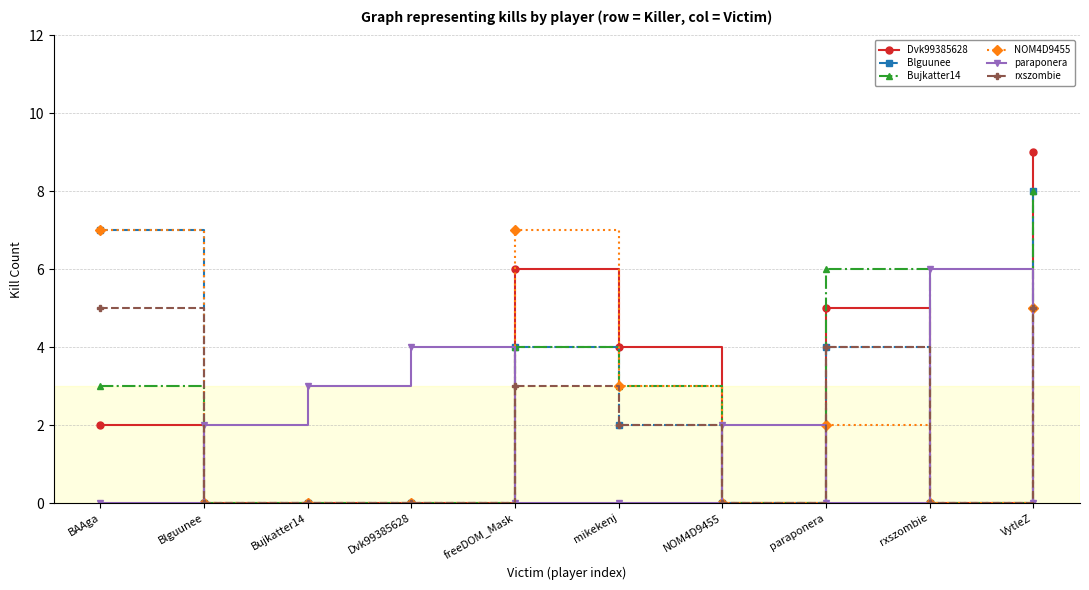

How many times do paraponera and rxszombie cross each other?

6